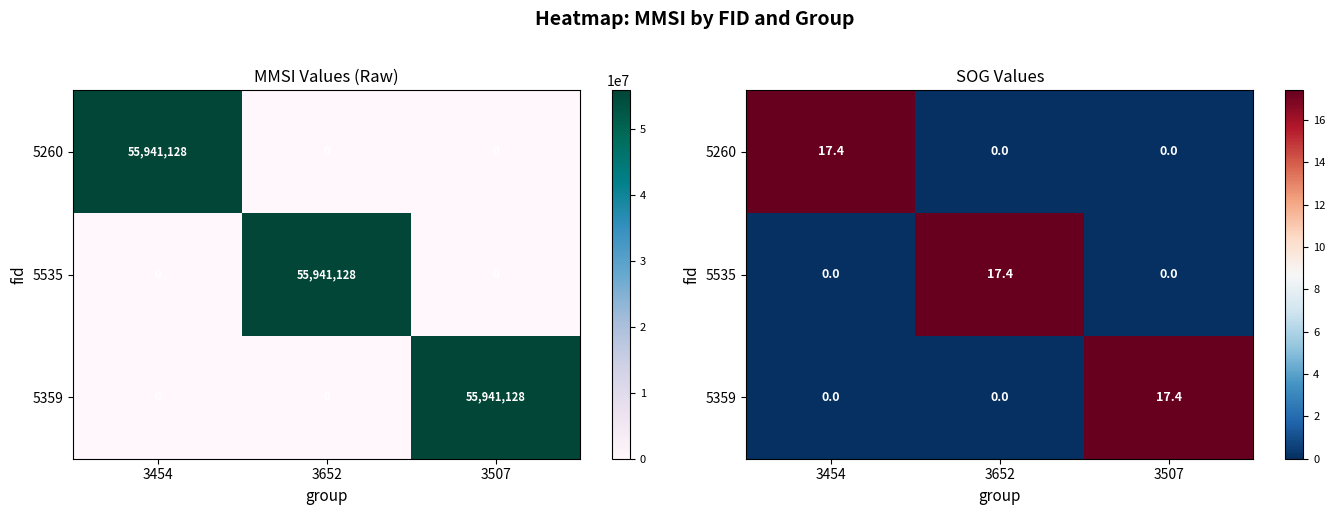

How many data points in 5359 are above 0?

1